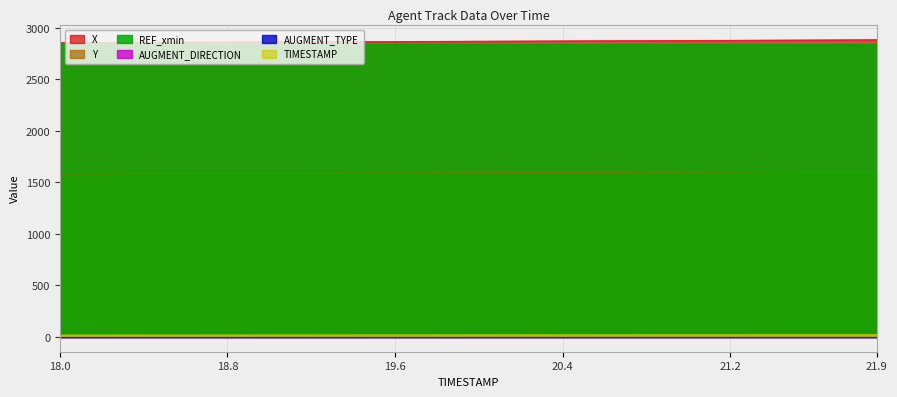

Which has a higher value, 21.9 or 21.2?

21.9